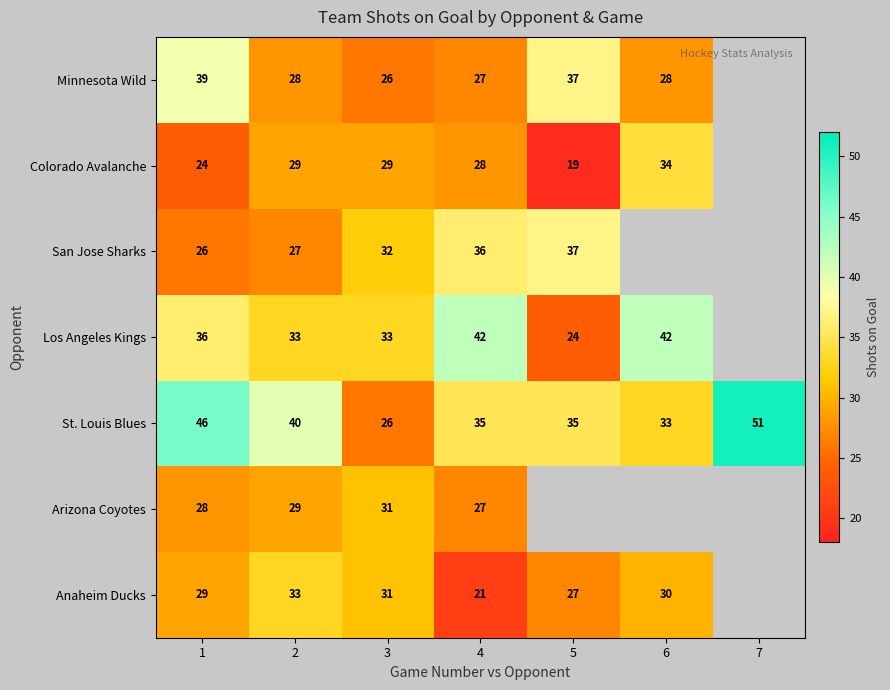

The Minnesota Wild series shows 12 at 3. True or false?

False